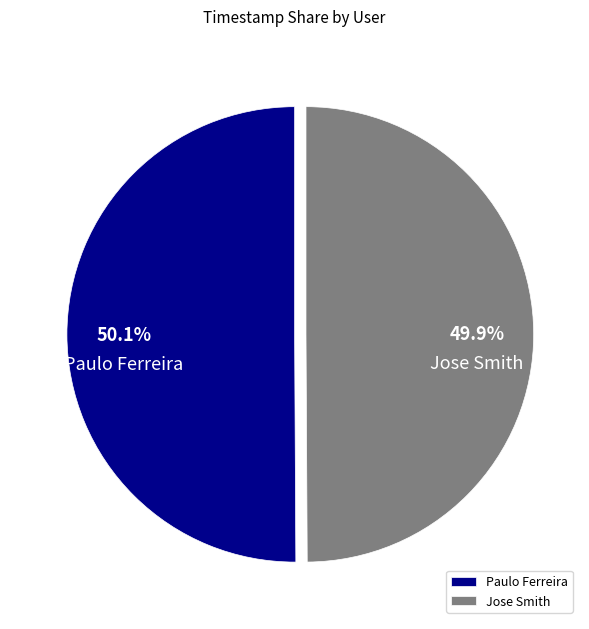

What is the total percentage of Jose Smith and Paulo Ferreira?

100.0%